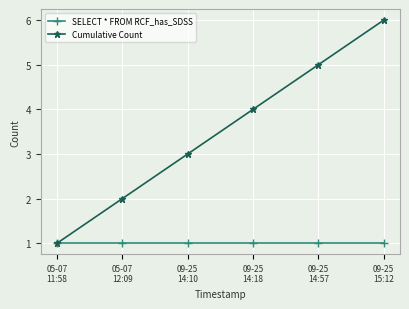

What position from the left is 09-25
14:18?

4